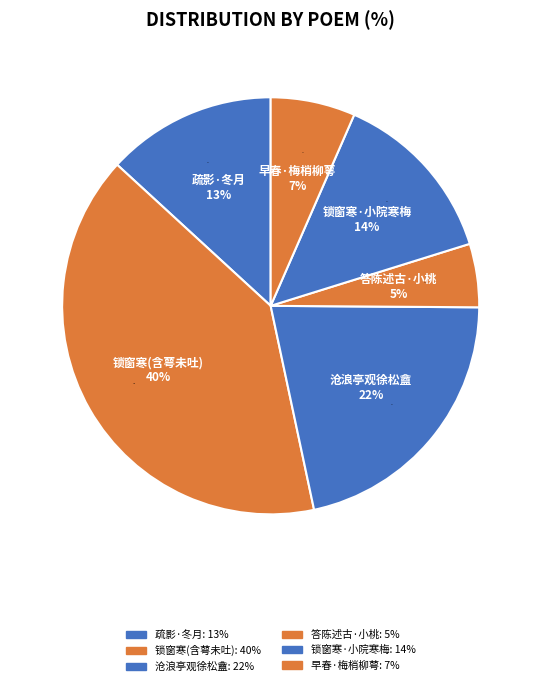

Does 早春·梅梢柳萼未全工 represent more than half of the total?

No